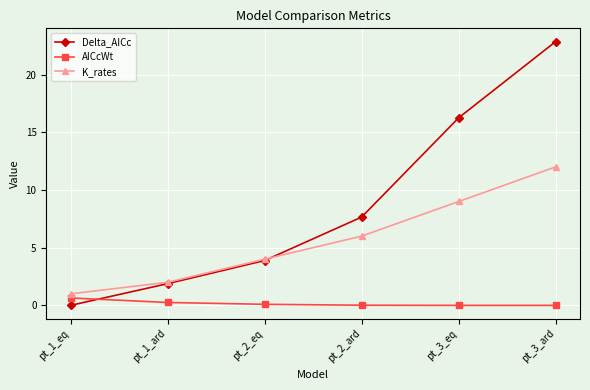

True or false: Delta_AICc has more than 0 points higher than both neighbors.

False